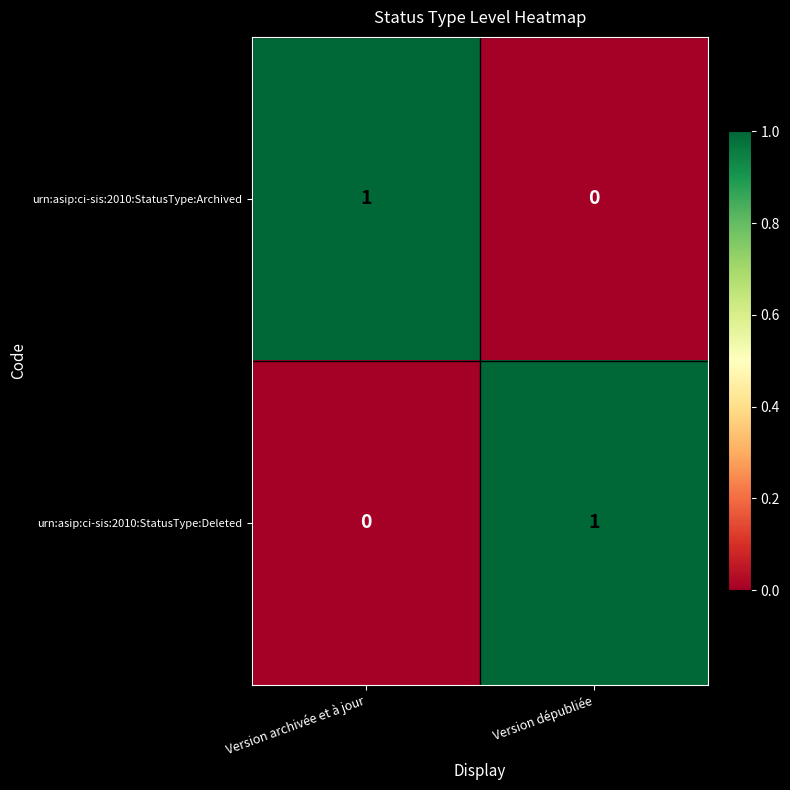

The urn:asip:ci-sis:2010:StatusType:Deleted series shows -1 at Version archivée et à jour. True or false?

False